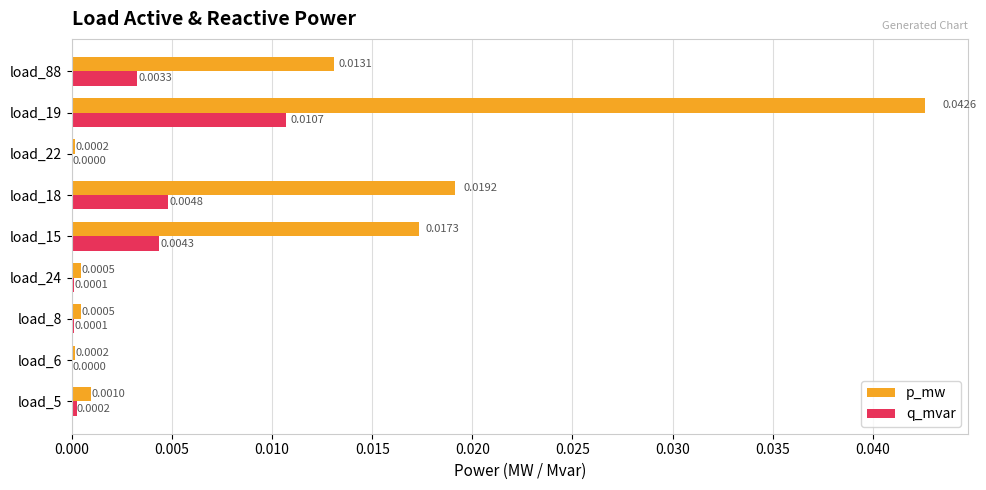

Which series has the largest total across all categories?

p_mw